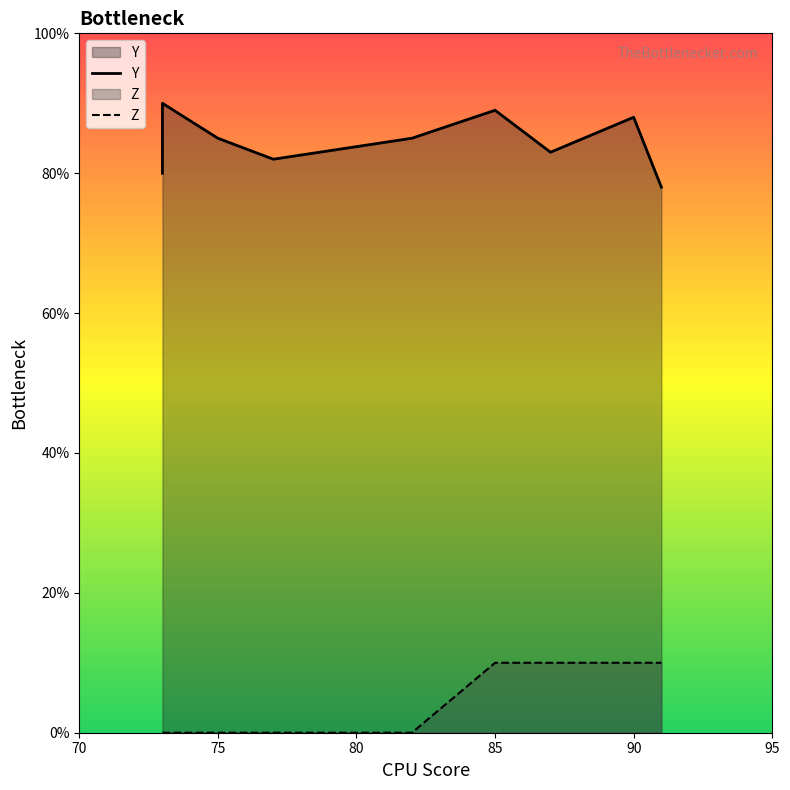

True or false: Y and Z intersect in this chart.

False